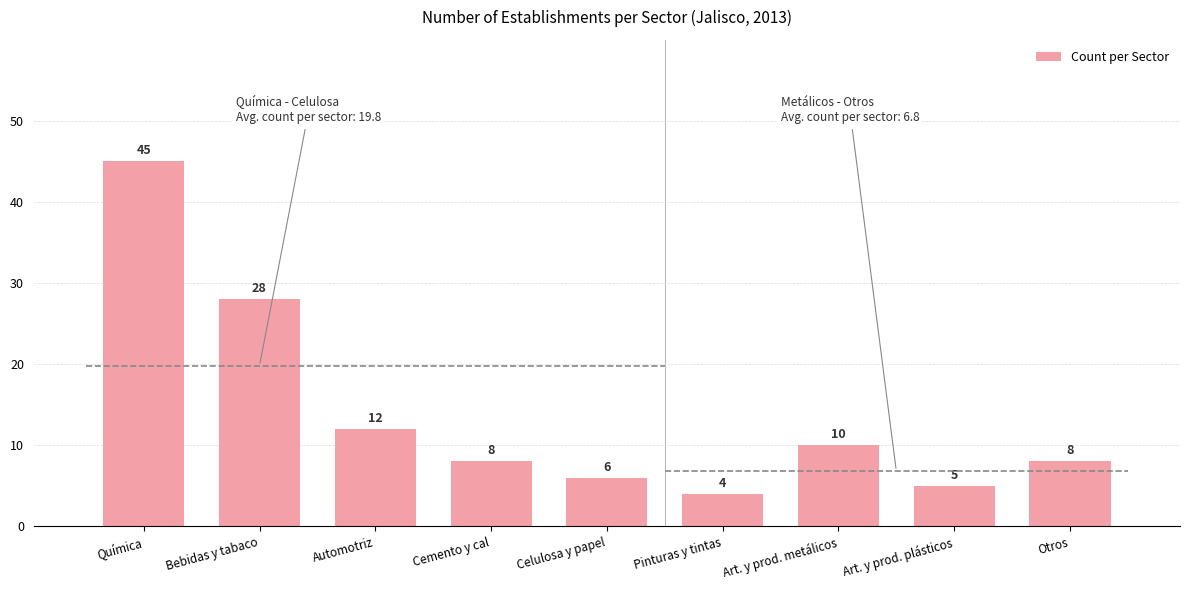

Rank the categories by value from lowest to highest.

Pinturas y tintas, Art. y prod. plásticos, Celulosa y papel, Cemento y cal, Otros, Art. y prod. metálicos, Automotriz, Bebidas y tabaco, Química